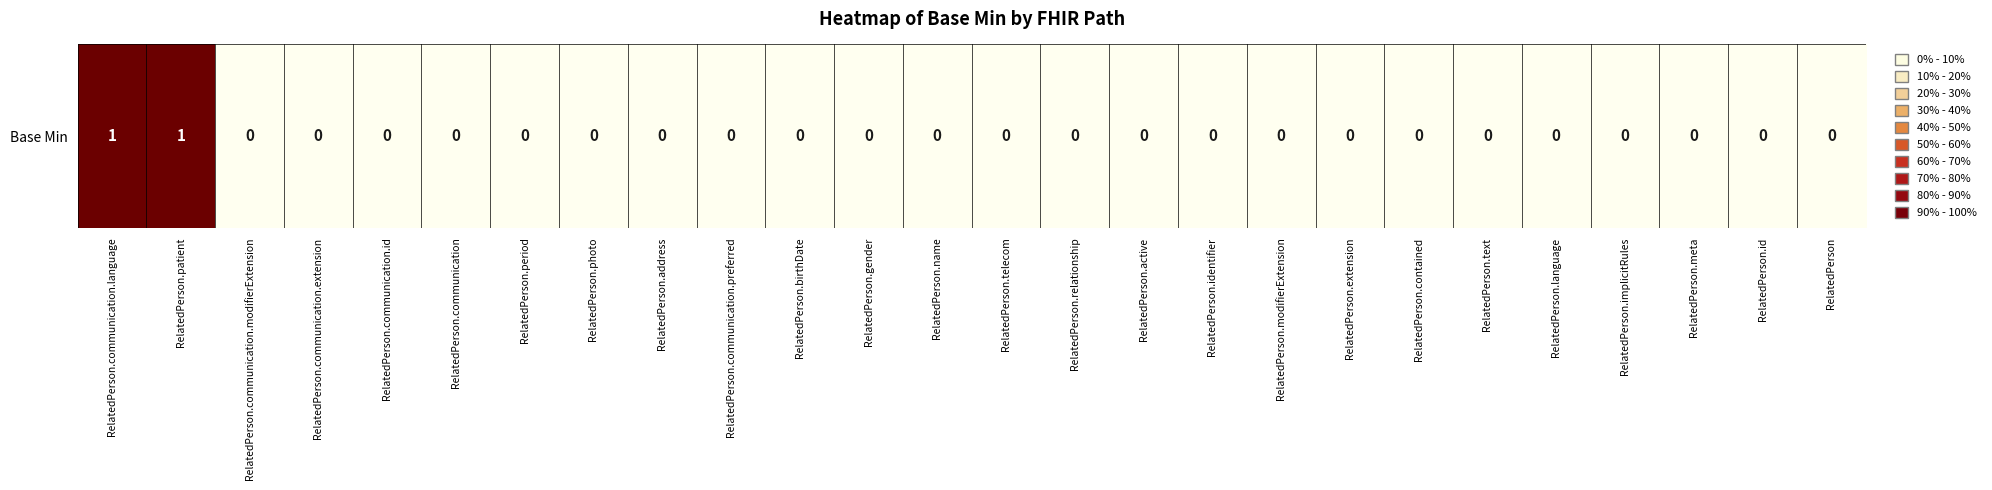

Which category has the lowest value across all series?

RelatedPerson.communication.modifierExtension